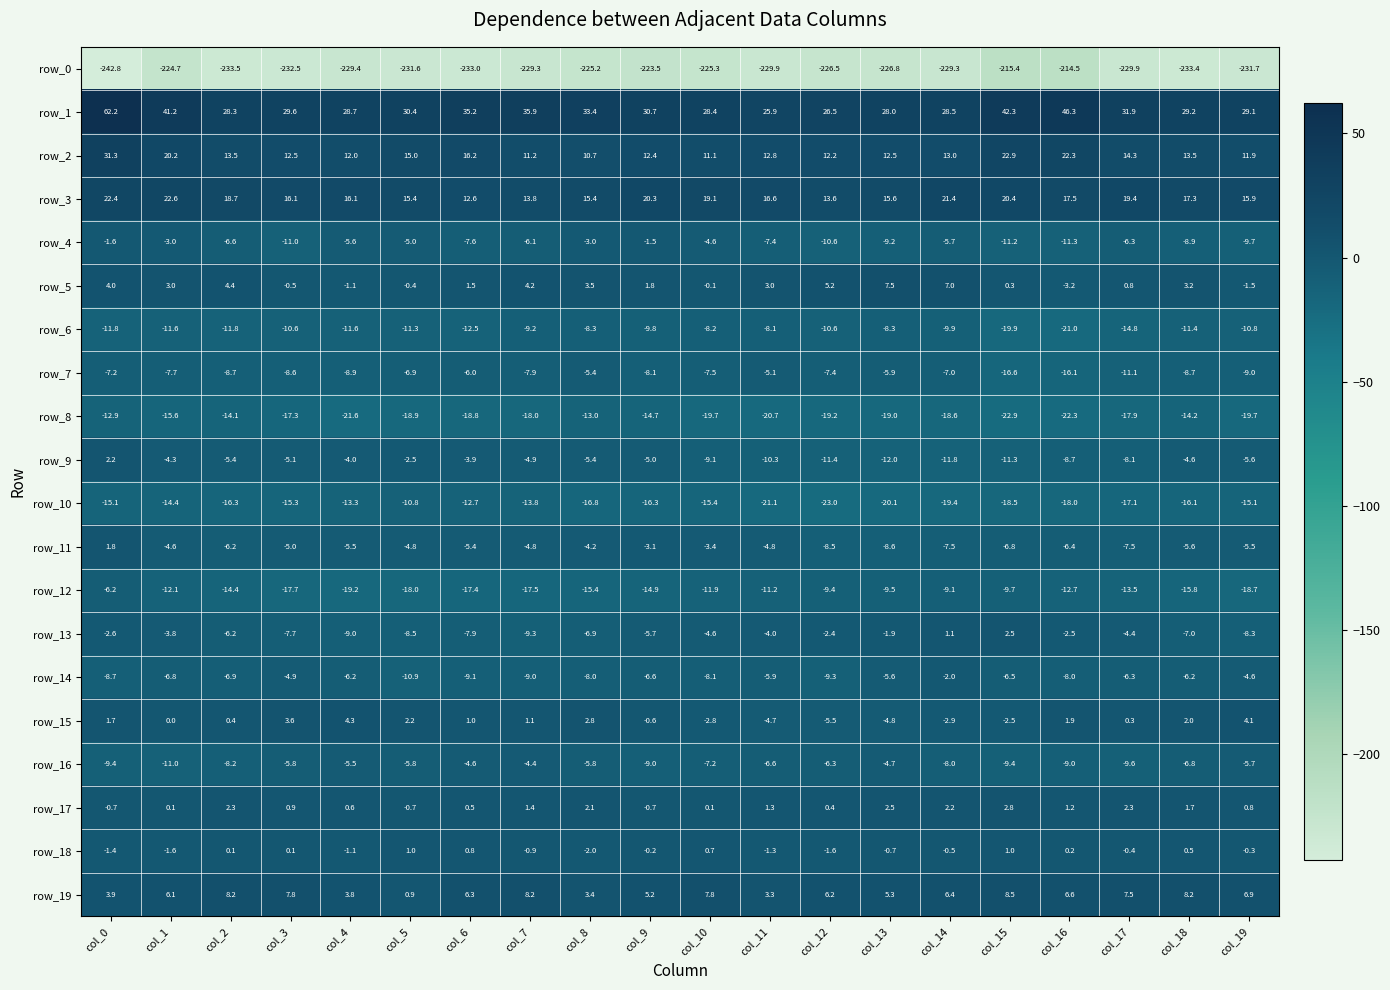

How many data points in row_15 are less than 1?

10